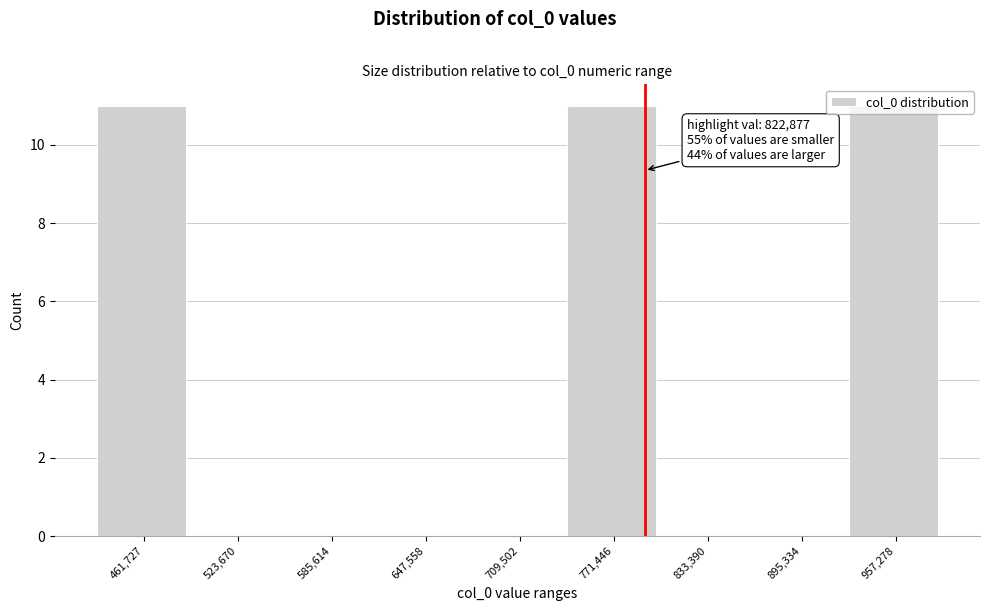

True or false: the data shows 11 at 771,446.

True